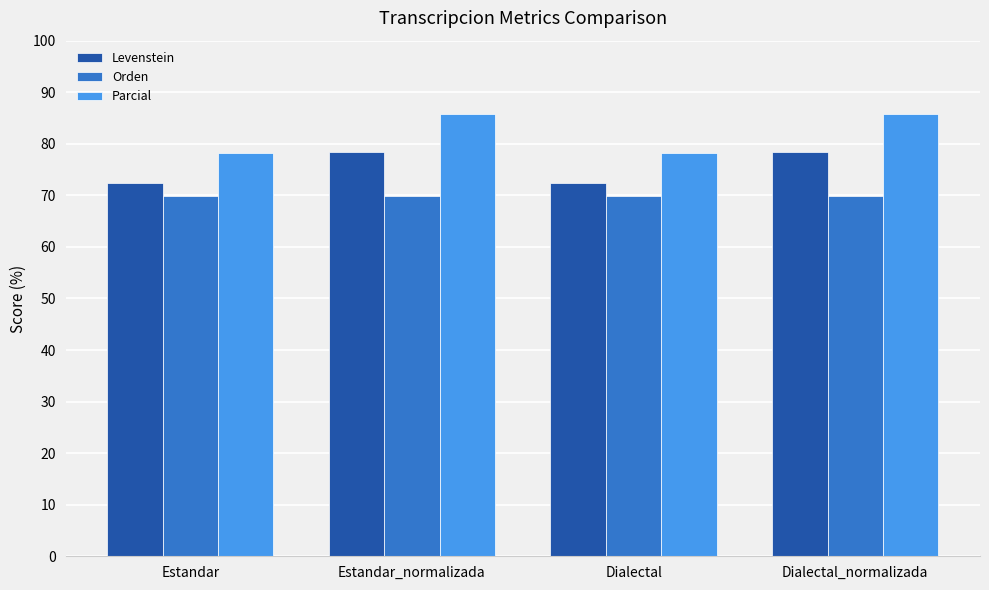

Count the number of categories in the chart.

4